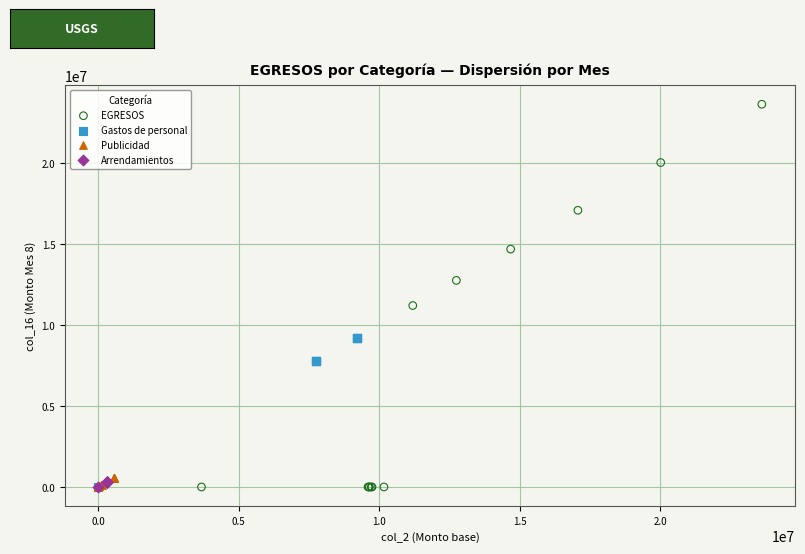

Which series reaches the maximum Y coordinate?

EGRESOS